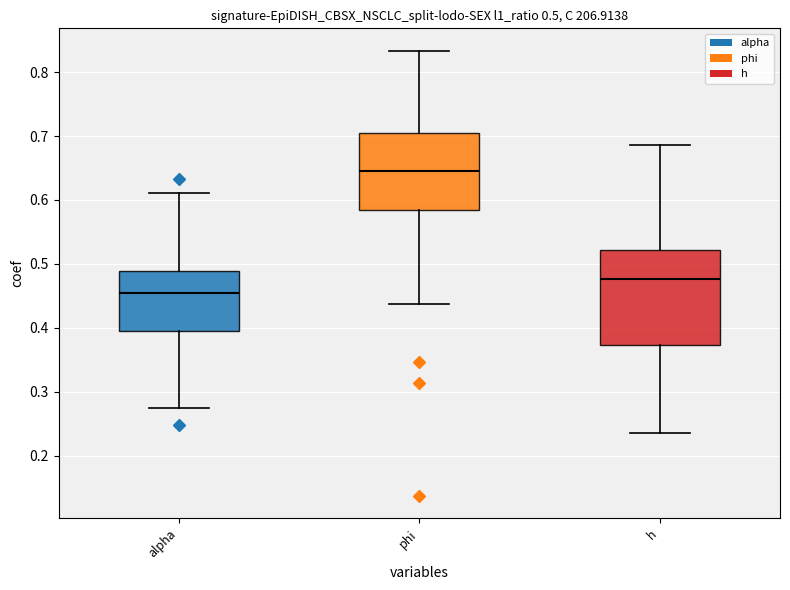

Which box is the tallest, from its lower edge to its upper edge?

h